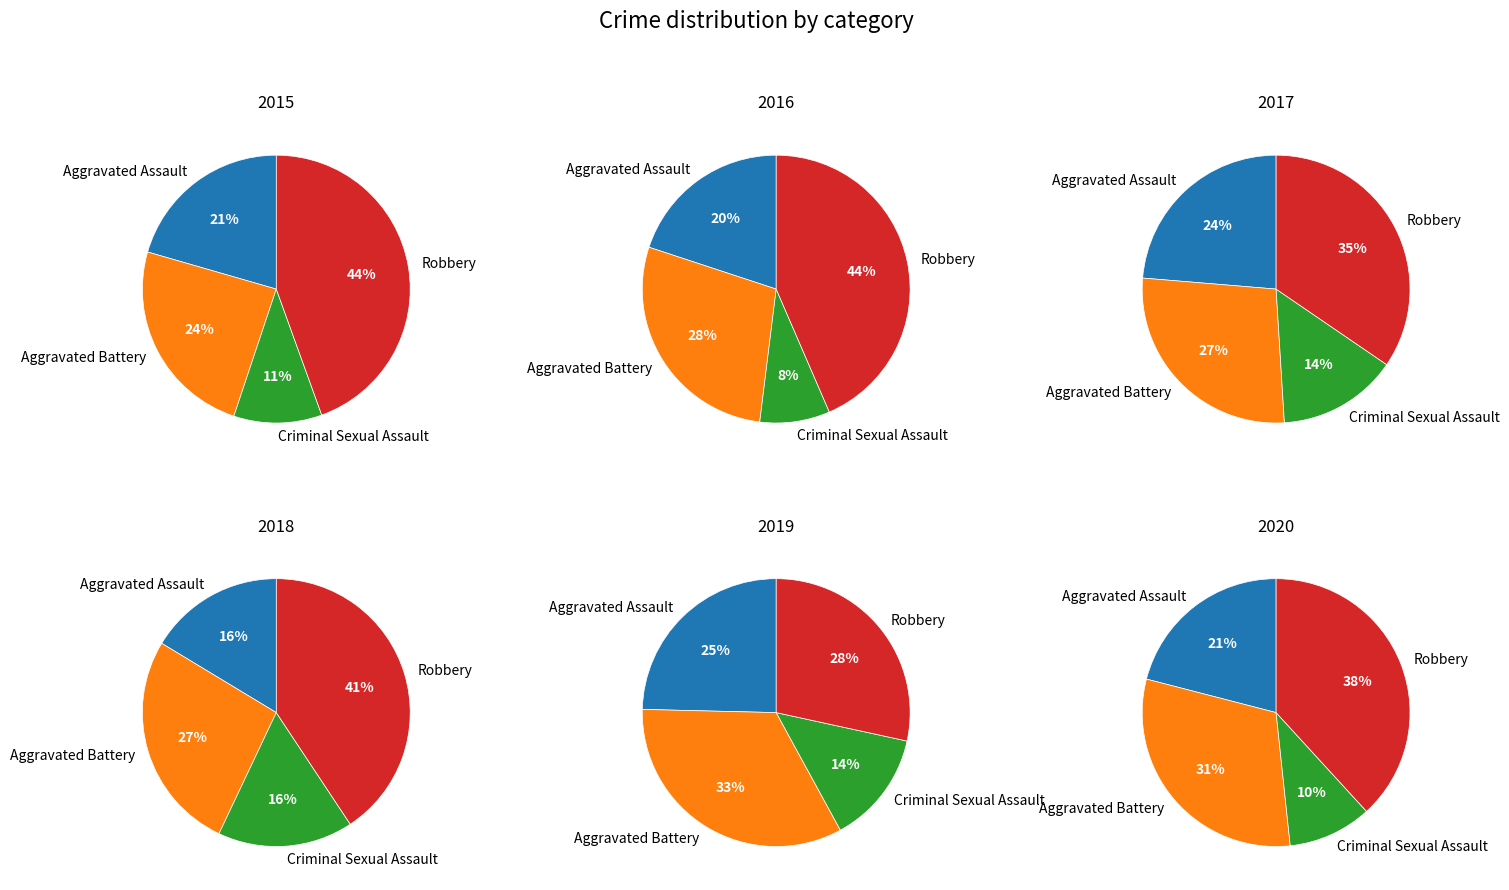

Is 2019 the majority of the pie?

No